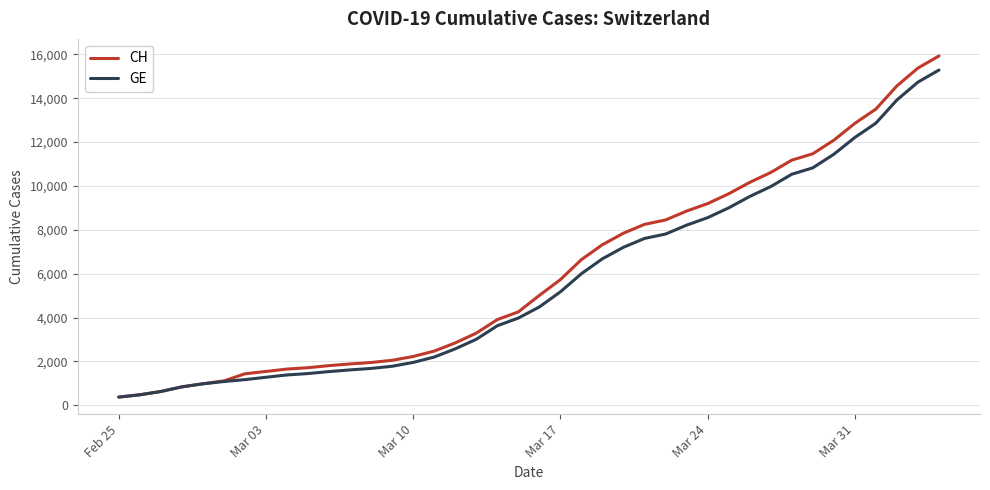

Which series has the largest range (max minus min)?

CH